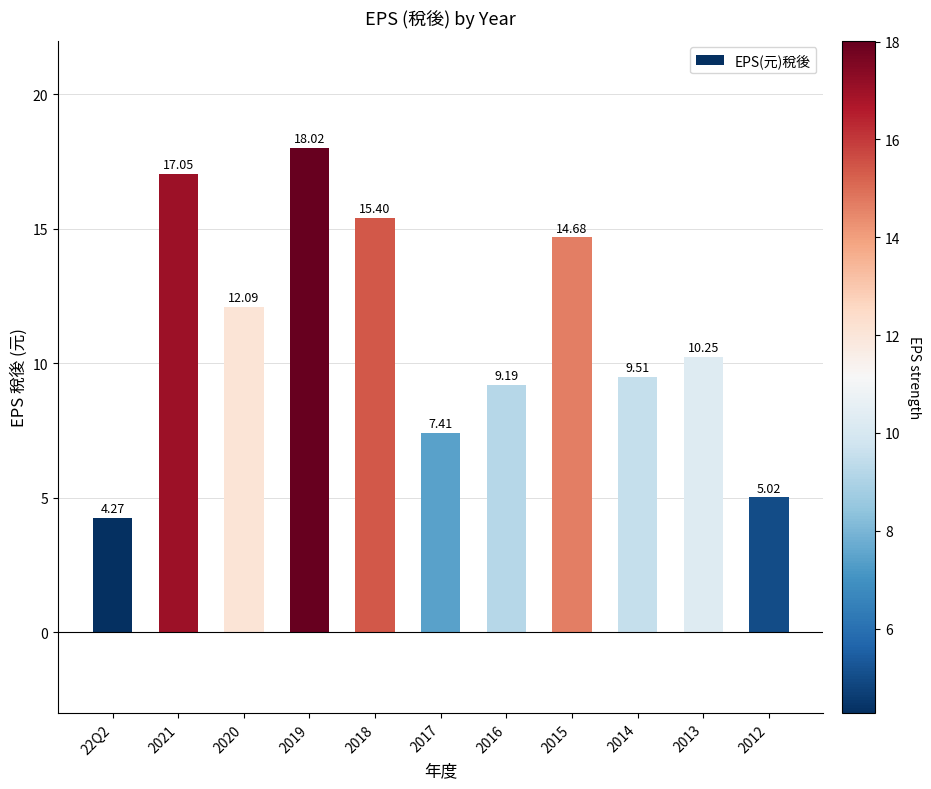

Where is the data nearest to the value 11?

2013